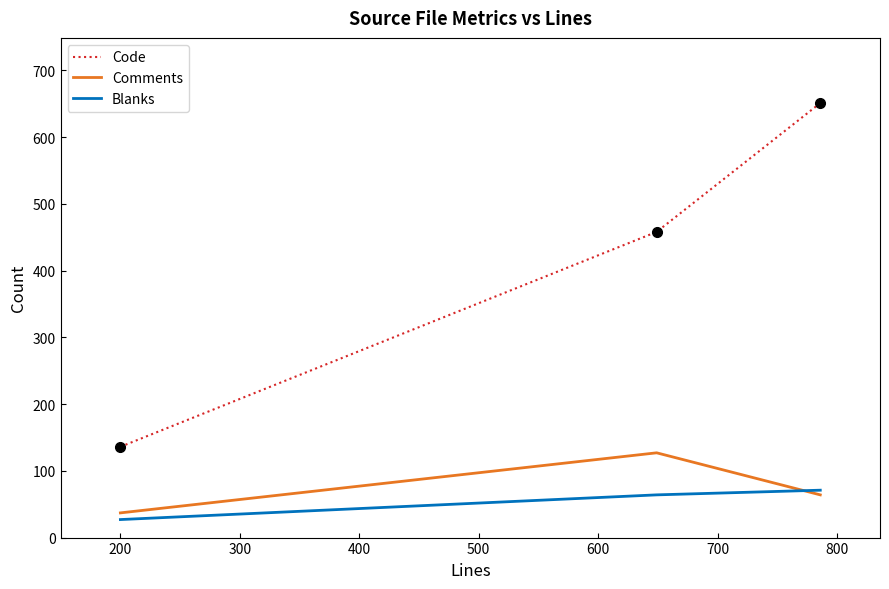

Rank the series by their maximum value, from lowest to highest.

Blanks, Comments, Code